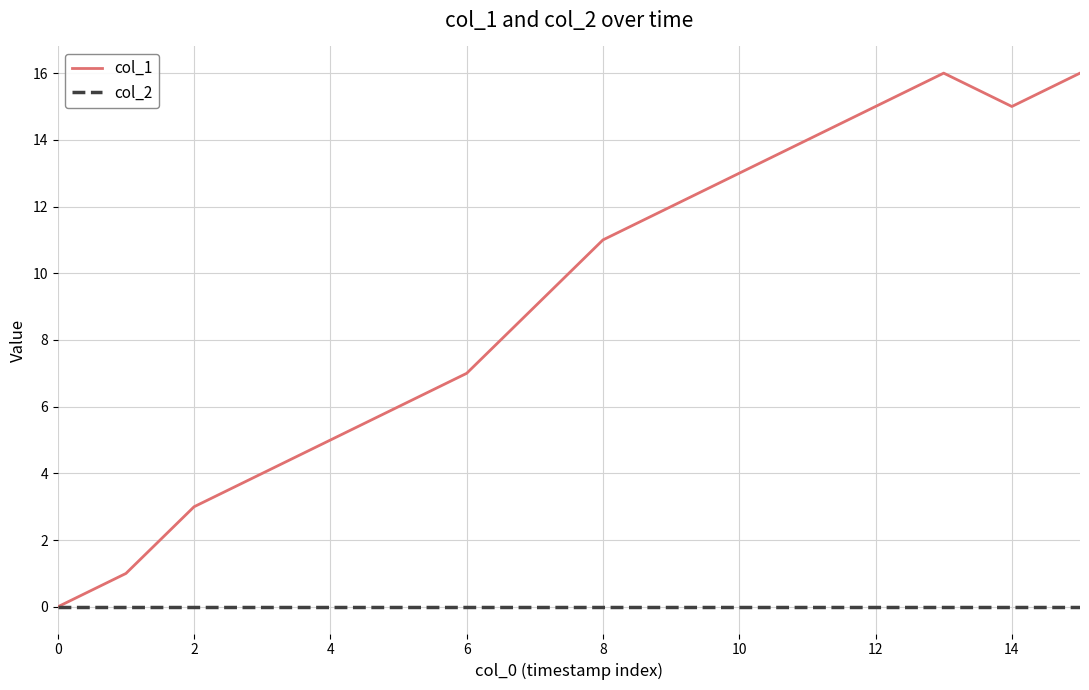

Which series has the widest spread of values?

col_1